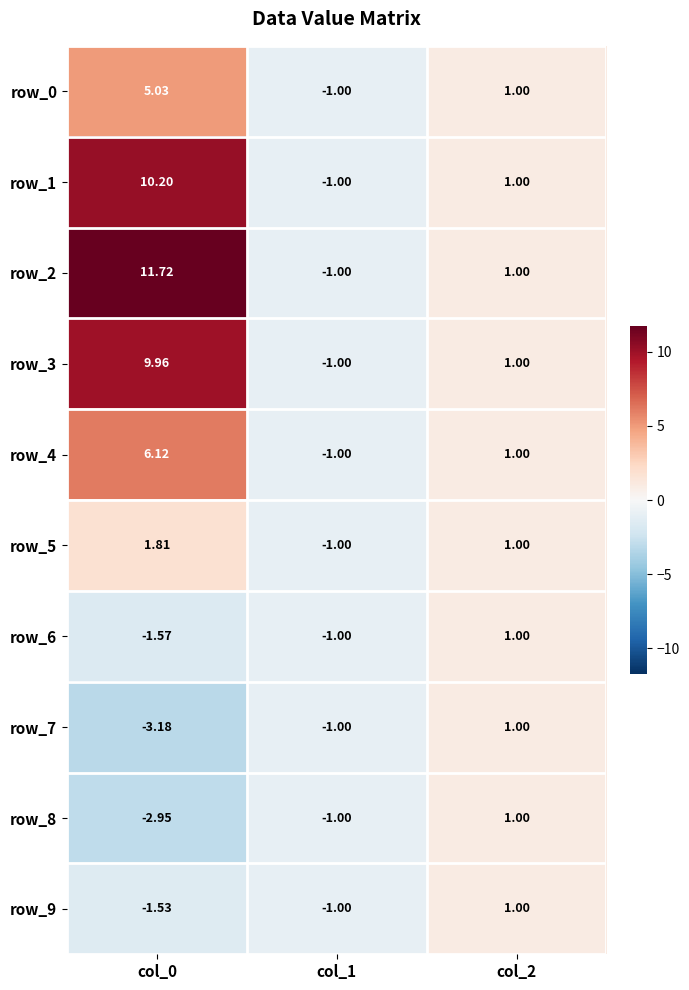

Between col_0 and col_2, which series saw the biggest shift?

row_2